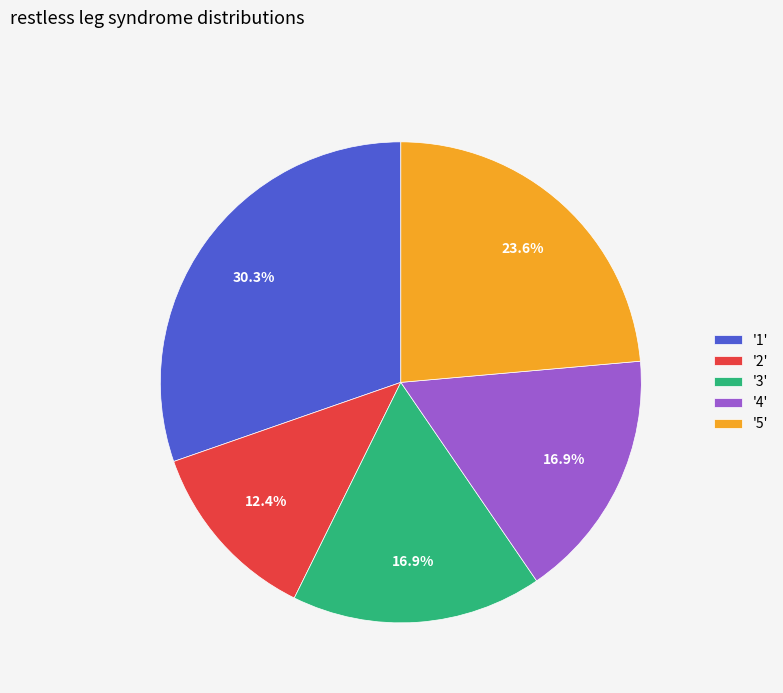

Count the number of slices in the pie.

5